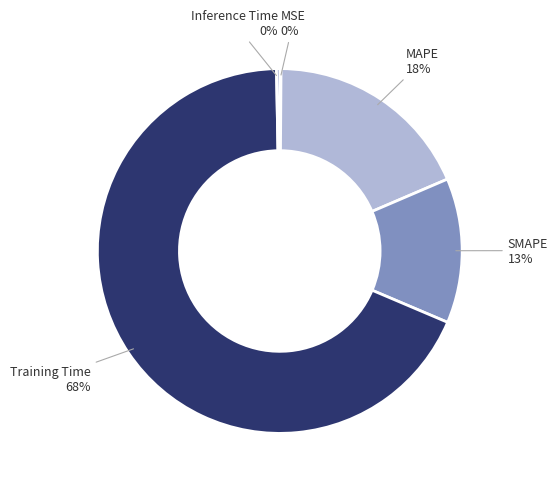

To the nearest percent, what is the combined percentage of SMAPE and Inference Time?

13%